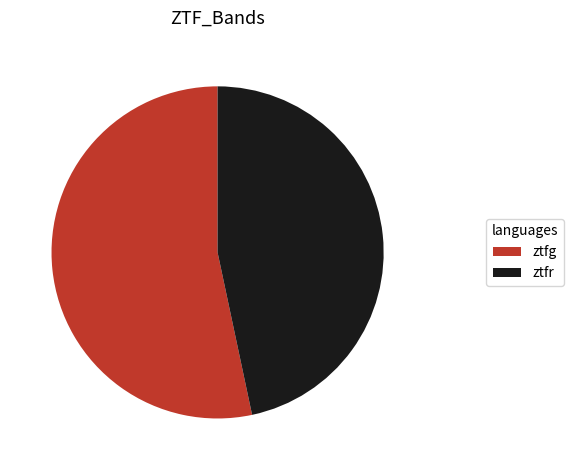

What is the ratio of the value at ztfr to the value at ztfg?

0.9